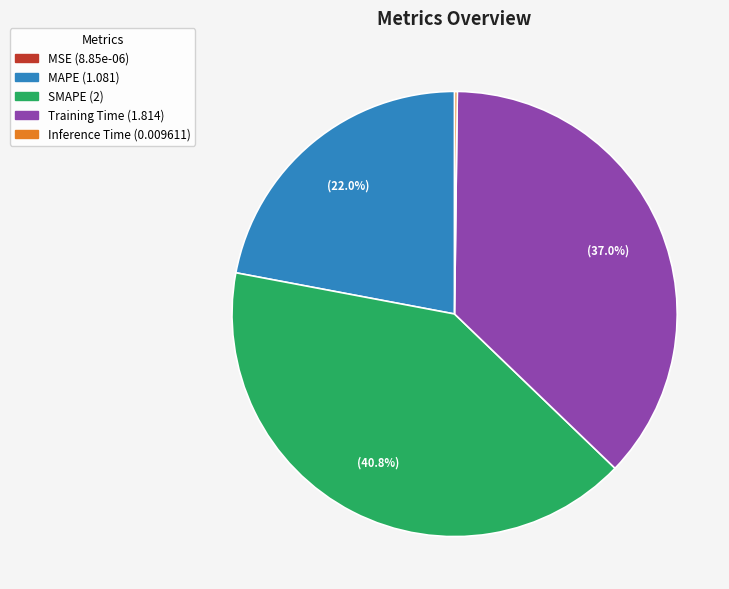

What percentage is NOT represented by SMAPE?

59.2%